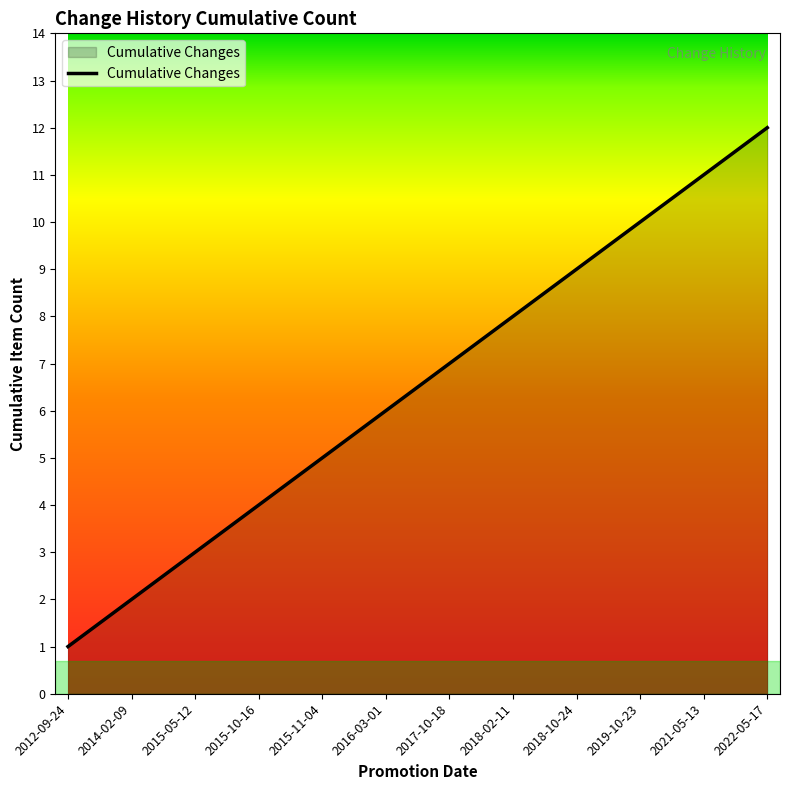

What is the maximum value shown in the chart?

12